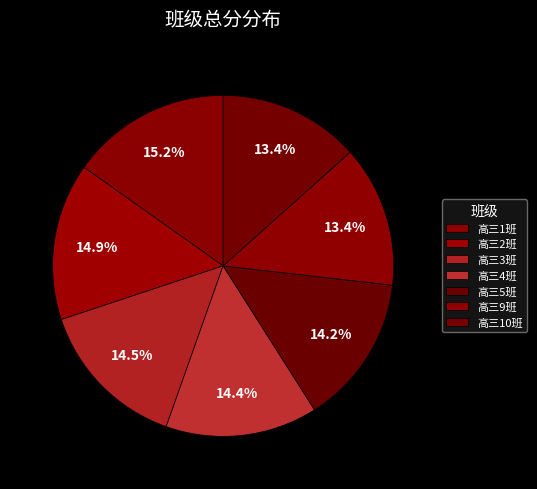

What portion of the pie excludes 高三2班?

85.1%